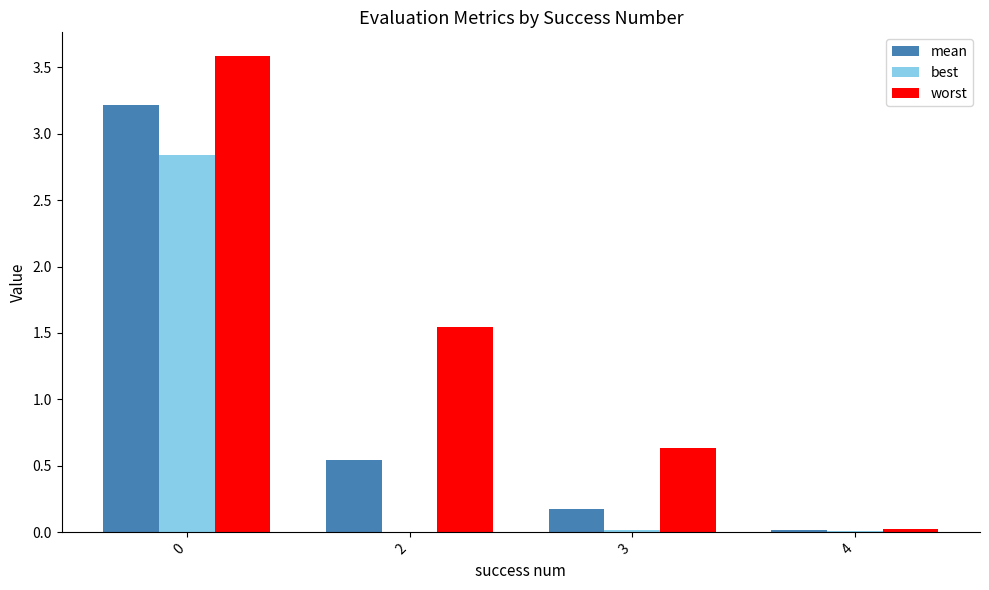

The worst series shows 3.6 at 0. True or false?

True